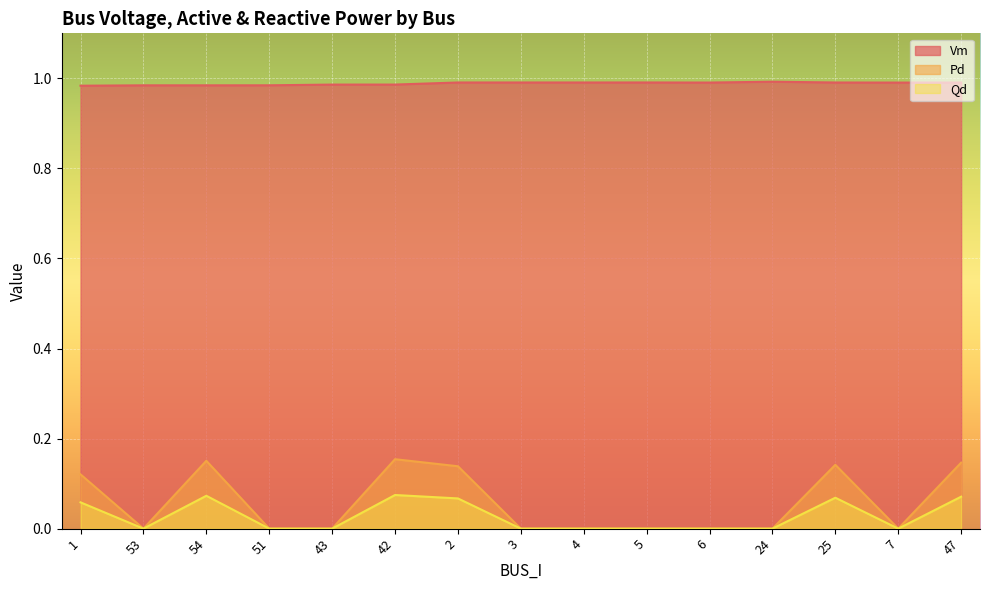

True or false: Qd and Vm intersect in this chart.

False